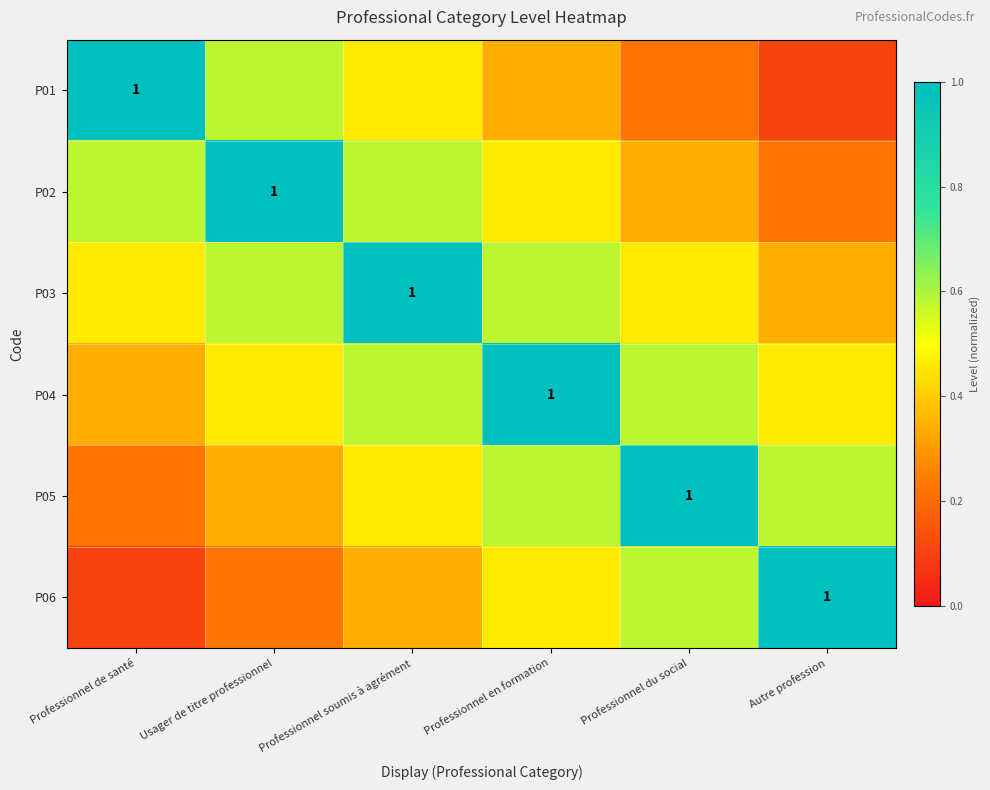

True or false: P04 has a value of 1.0 at Professionnel en formation.

True